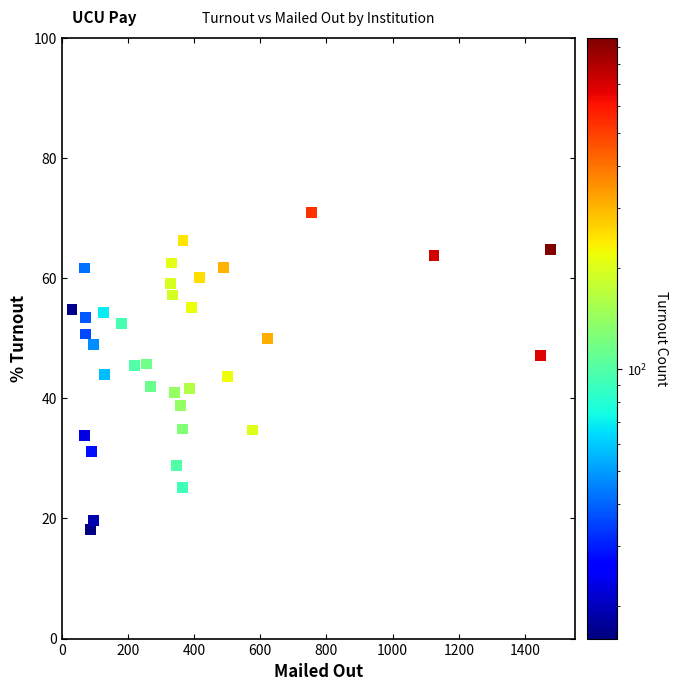

What is the range of Y values (max minus min)?

52.7